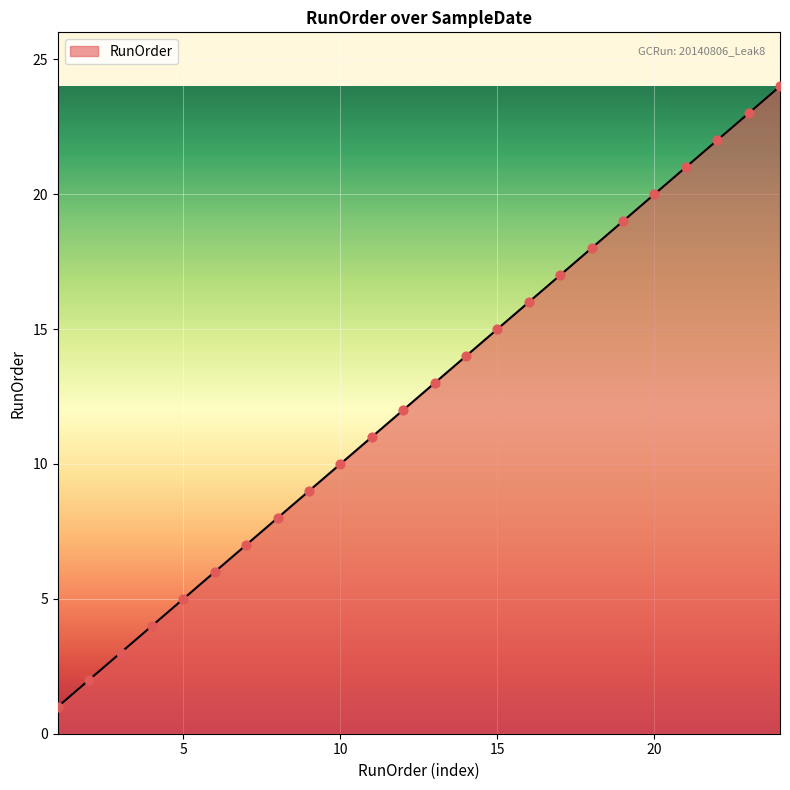

What is the difference between the maximum and minimum values?

23